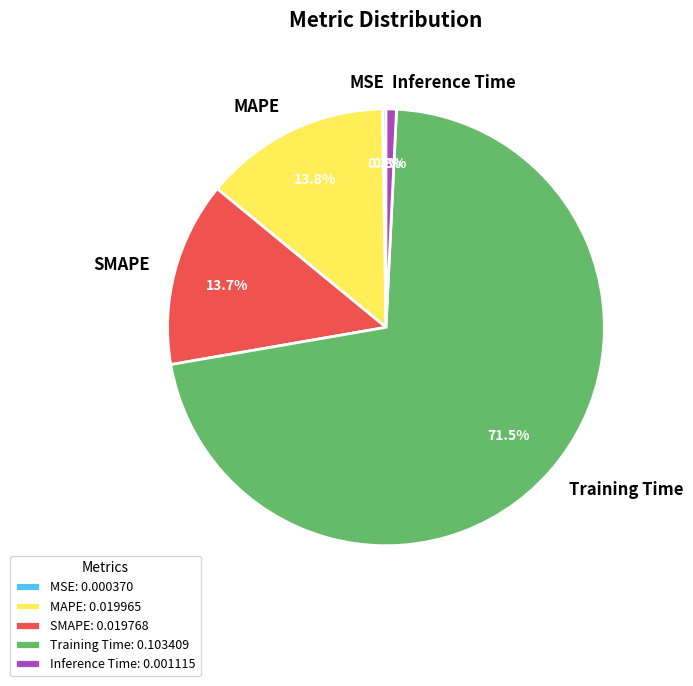

Combined, do Training Time and Inference Time account for over 50%?

Yes